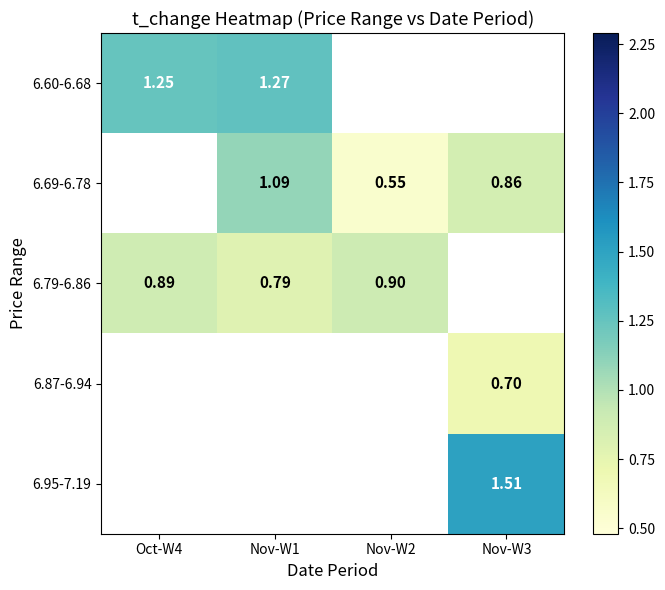

At how many categories does at least one series exceed 1?

3